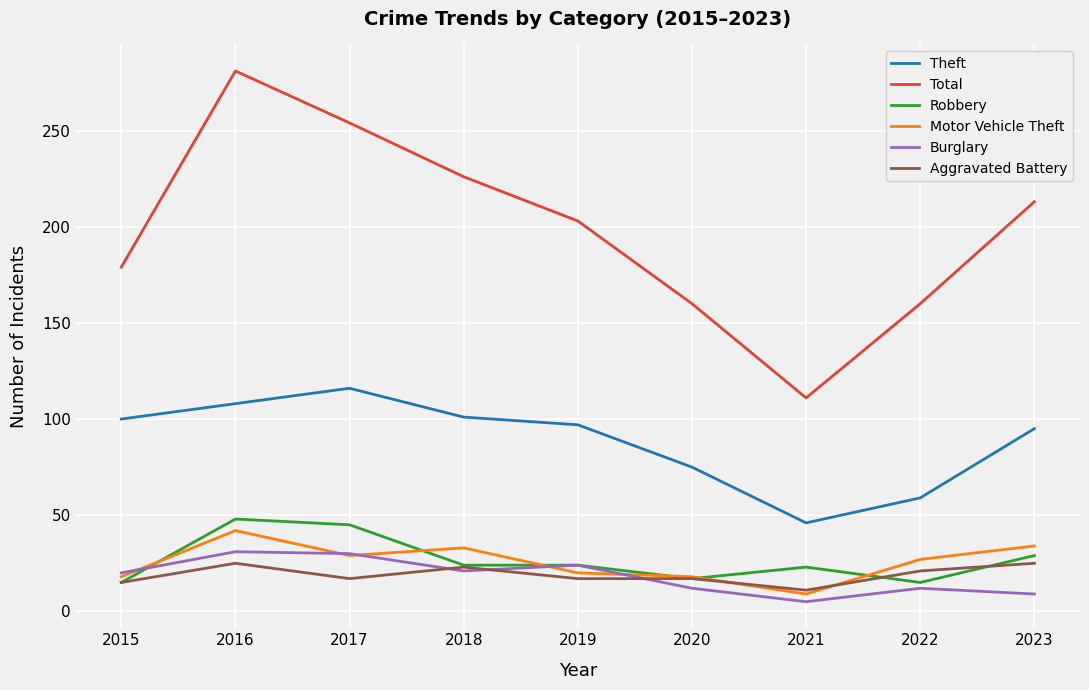

In Motor Vehicle Theft, how many points are higher than both neighbors (excluding endpoints)?

2